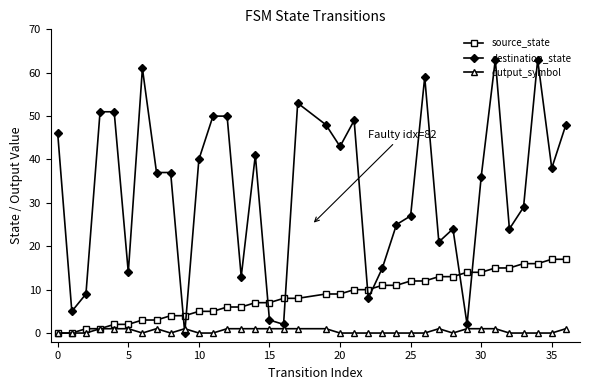

Which series has the largest range (max minus min)?

destination_state